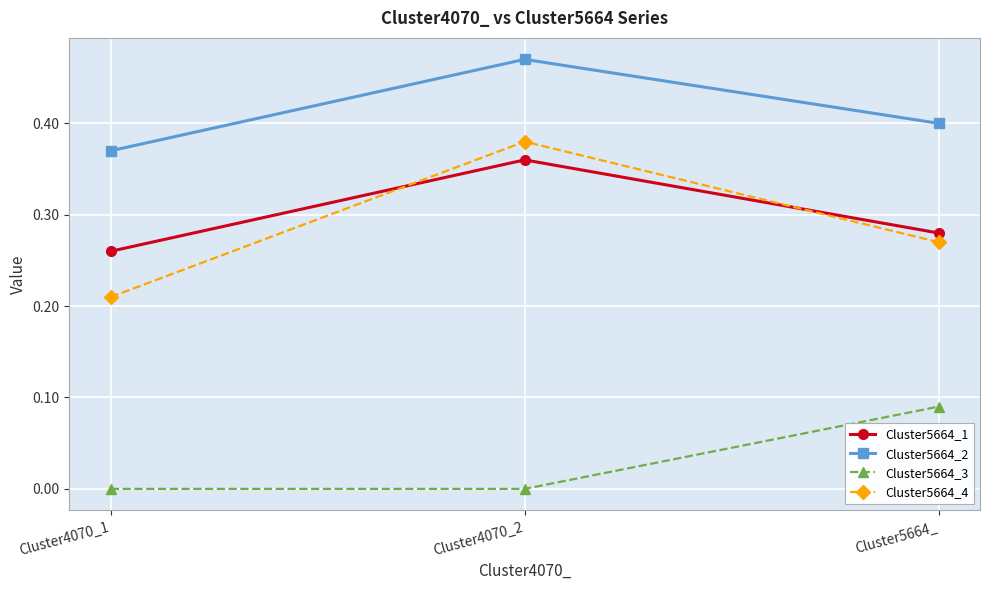

Rank the series at Cluster5664_ from lowest to highest value.

Cluster5664_3, Cluster5664_4, Cluster5664_1, Cluster5664_2